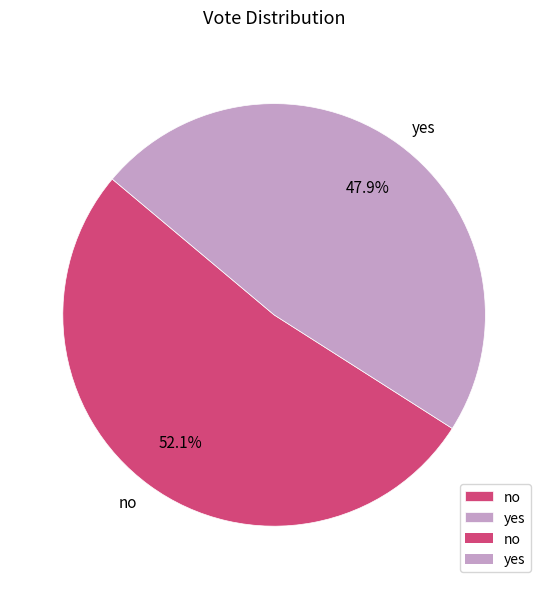

To the nearest percent, what portion does no represent?

52%